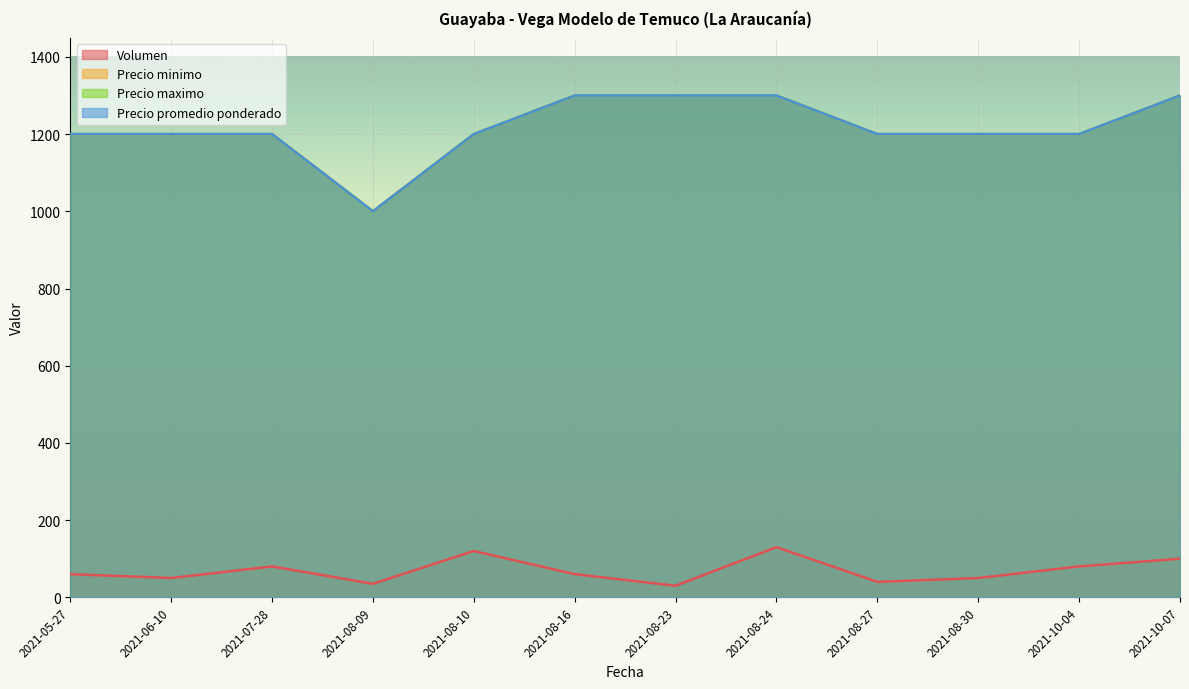

What is the sum of all Volumen values?

835